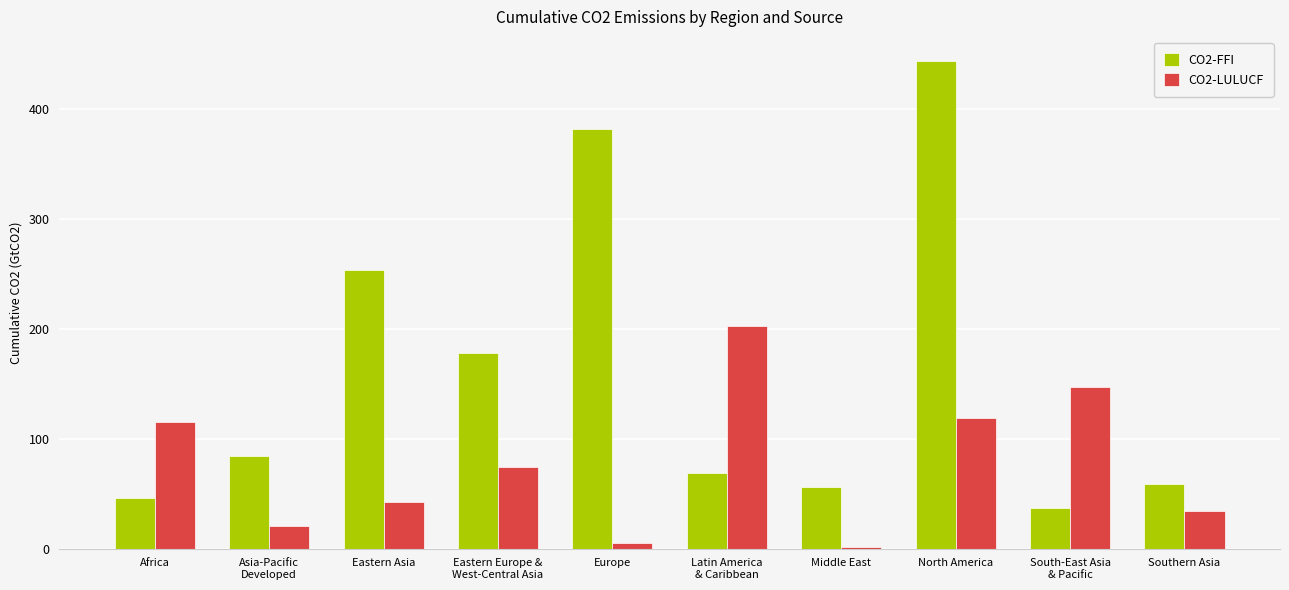

At North America, list the series in order from smallest to largest.

CO2-LULUCF, CO2-FFI